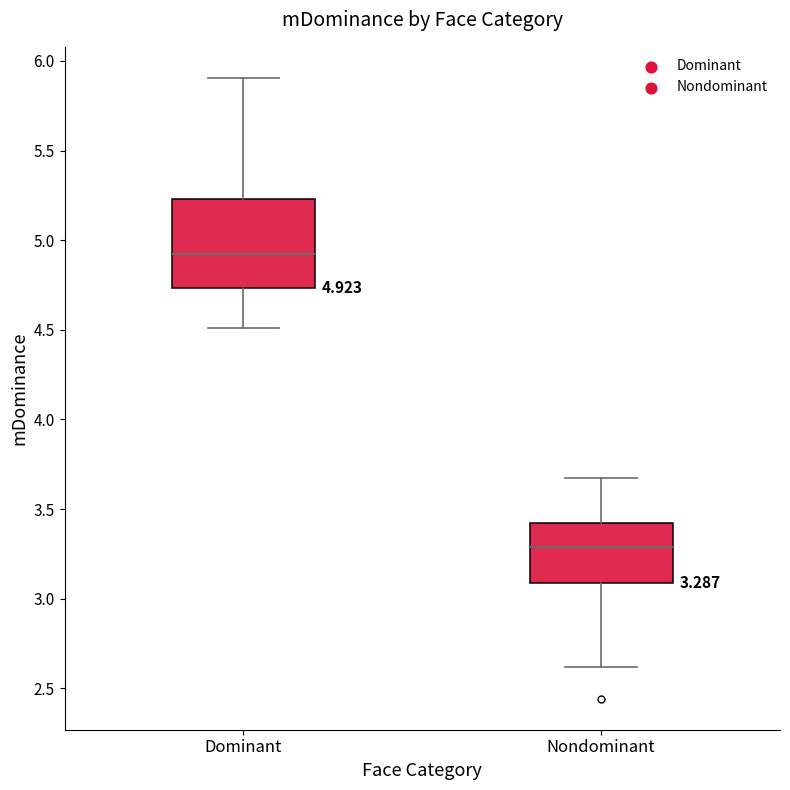

Which box's median line is the highest?

Dominant